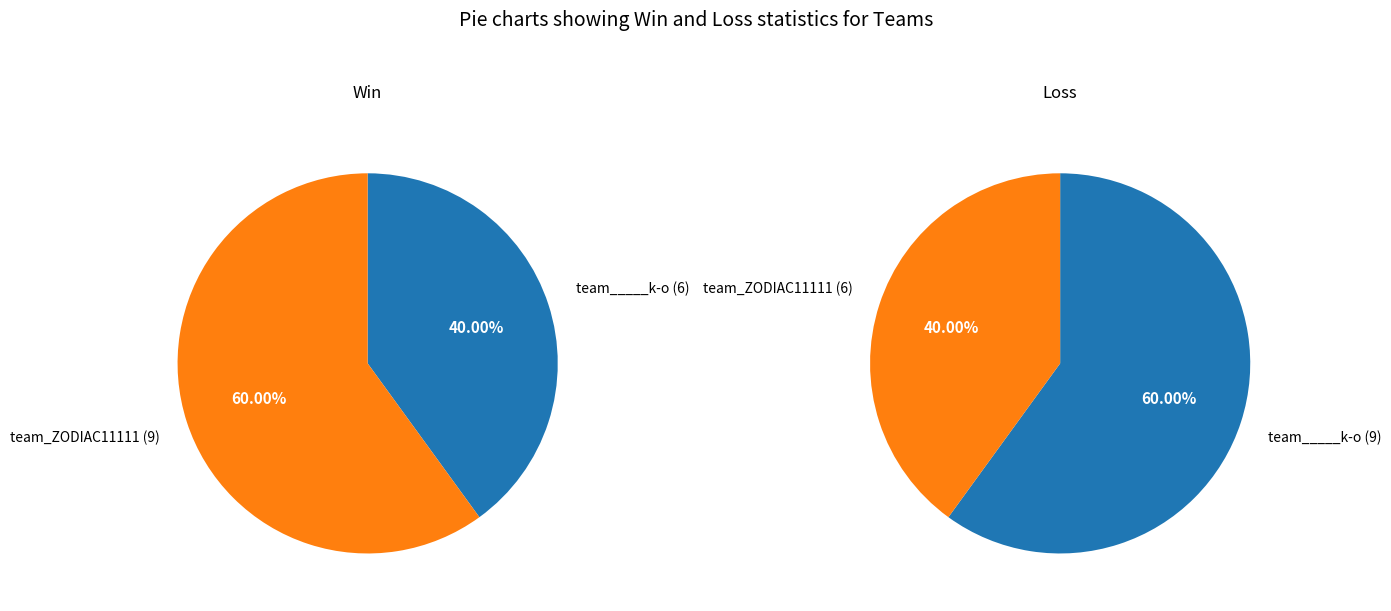

Which has a higher value, team_ZODIAC11111 or team_____k-o?

team_ZODIAC11111